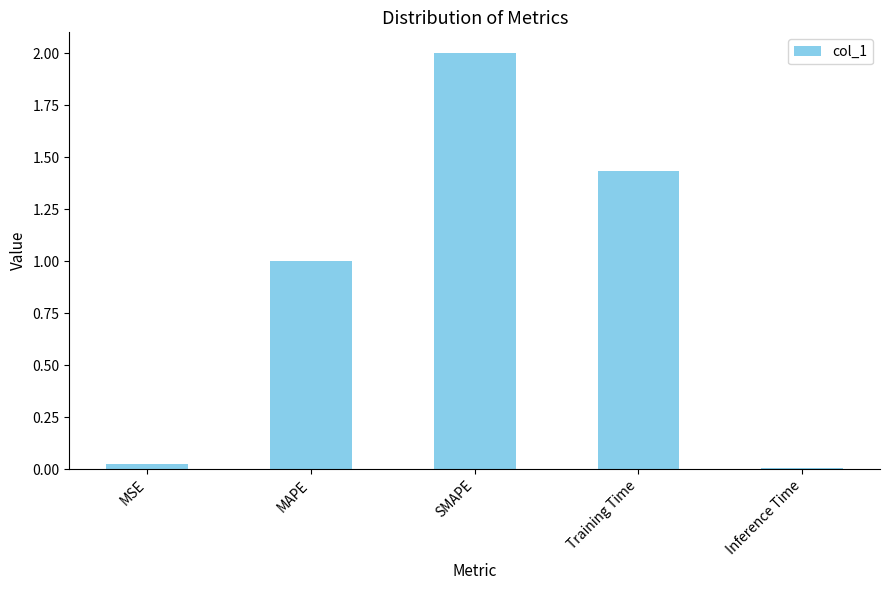

How many bars are there in total?

5